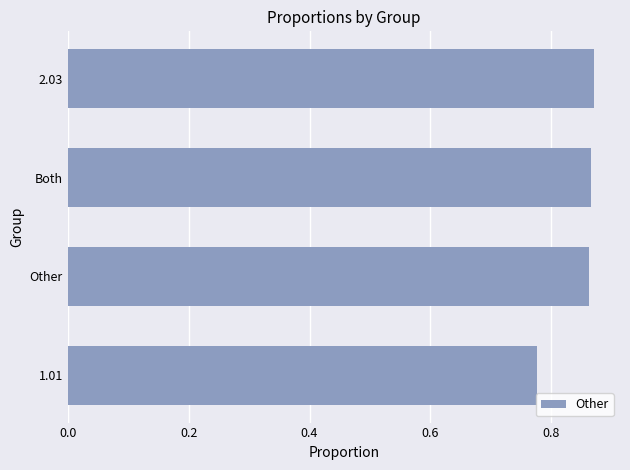

How many bars are there in total?

4